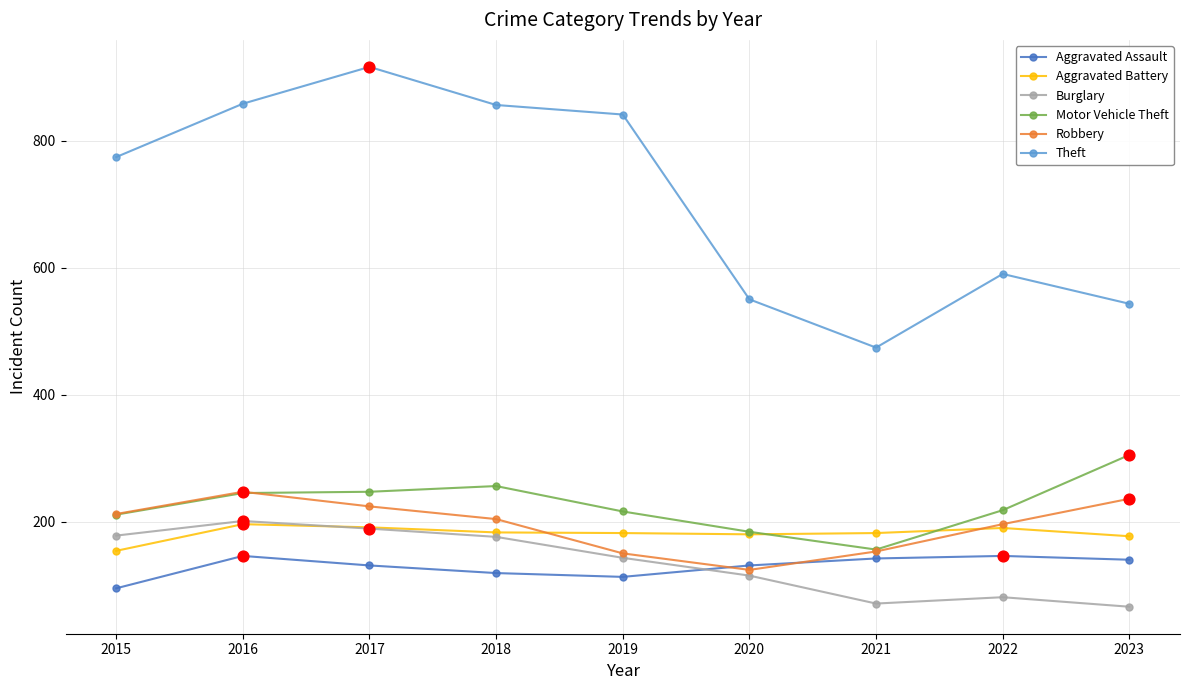

Which series has the widest spread of values?

Theft